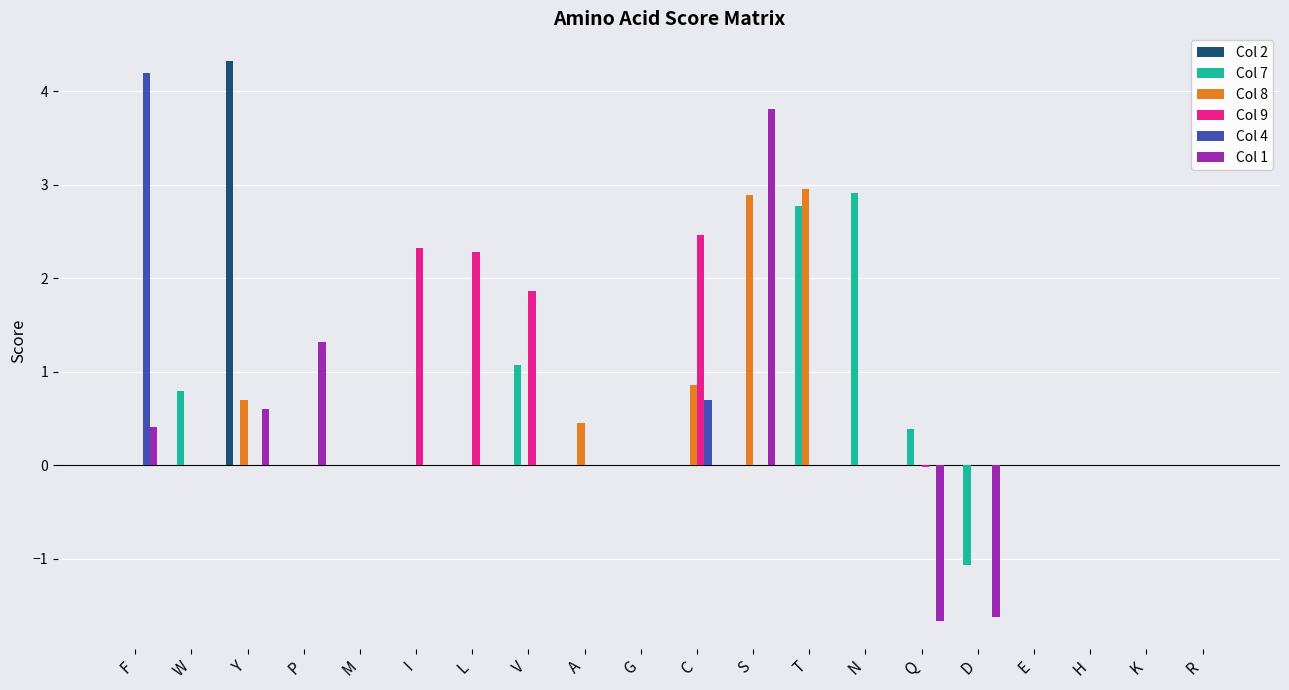

What is the maximum value shown in the chart?

4.3